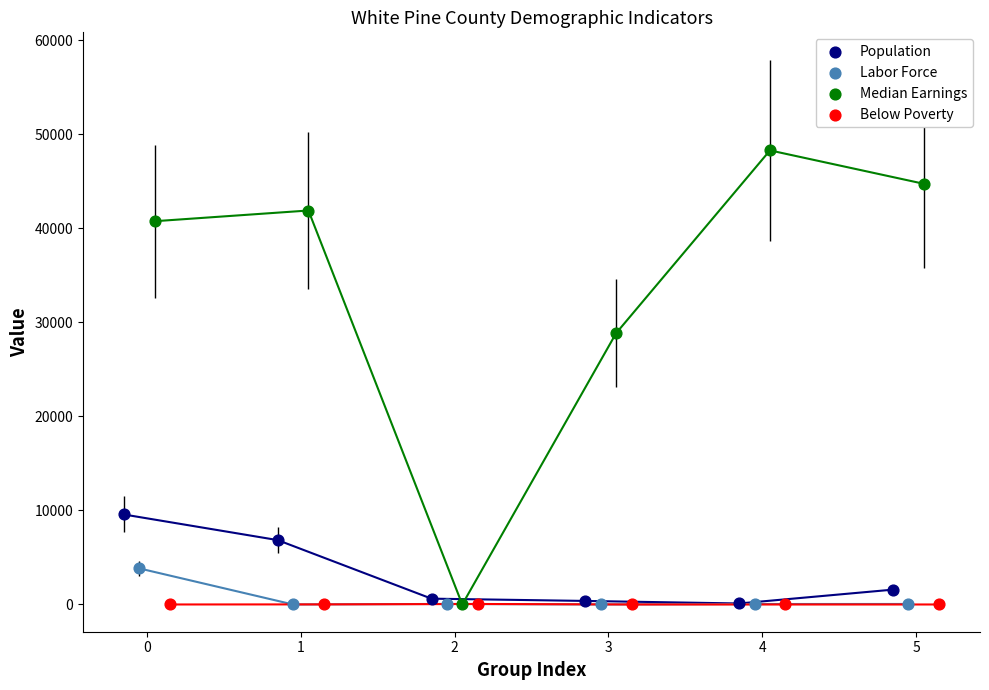

Which series has the largest Y range (max minus min)?

Median Earnings